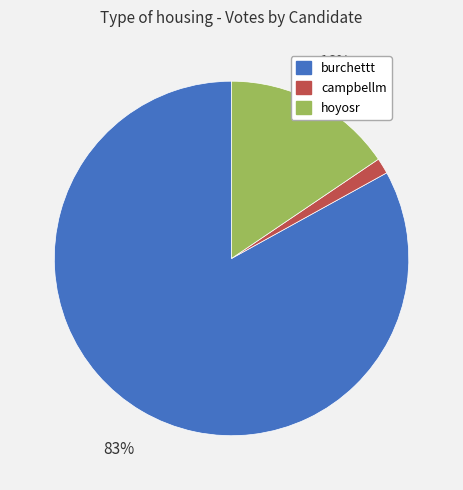

Is it true that campbellm is 13% of the pie?

False